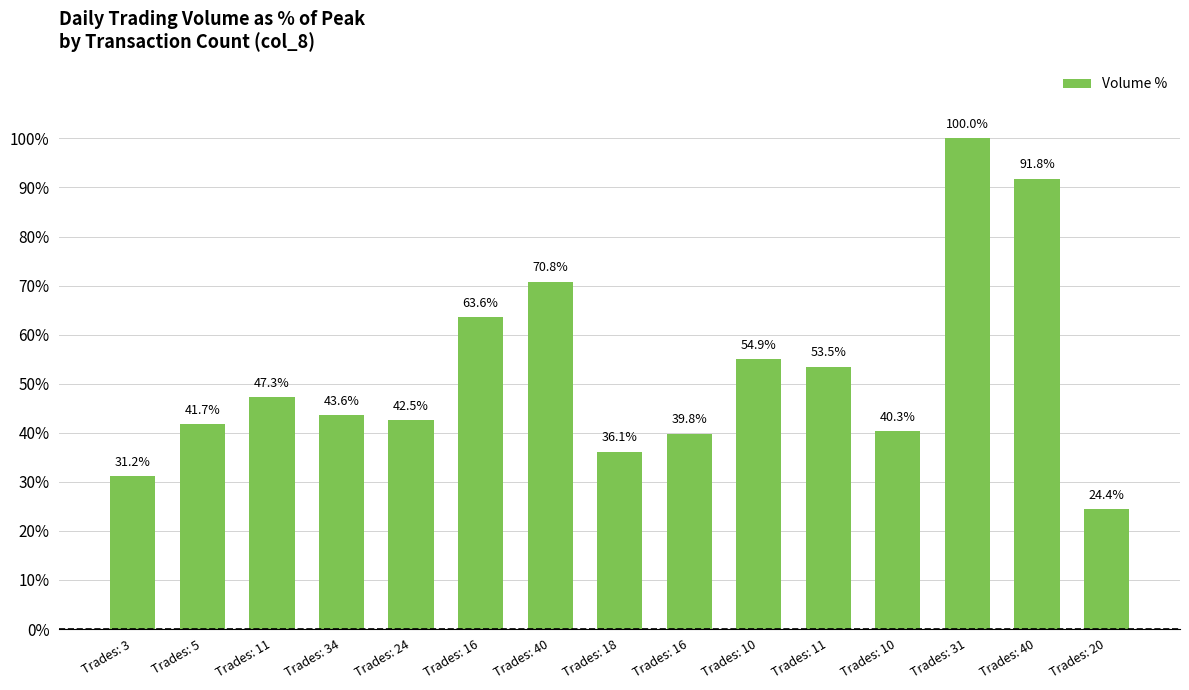

Reading left to right, extract all data points from this chart.

Trades: 3=31.2	Trades: 5=41.7	Trades: 11=47.3	Trades: 34=43.6	Trades: 24=42.5	Trades: 16=63.6	Trades: 40=70.8	Trades: 18=36.1	Trades: 16=39.8	Trades: 10=54.9	Trades: 11=53.5	Trades: 10=40.3	Trades: 31=100.0	Trades: 40=91.8	Trades: 20=24.4